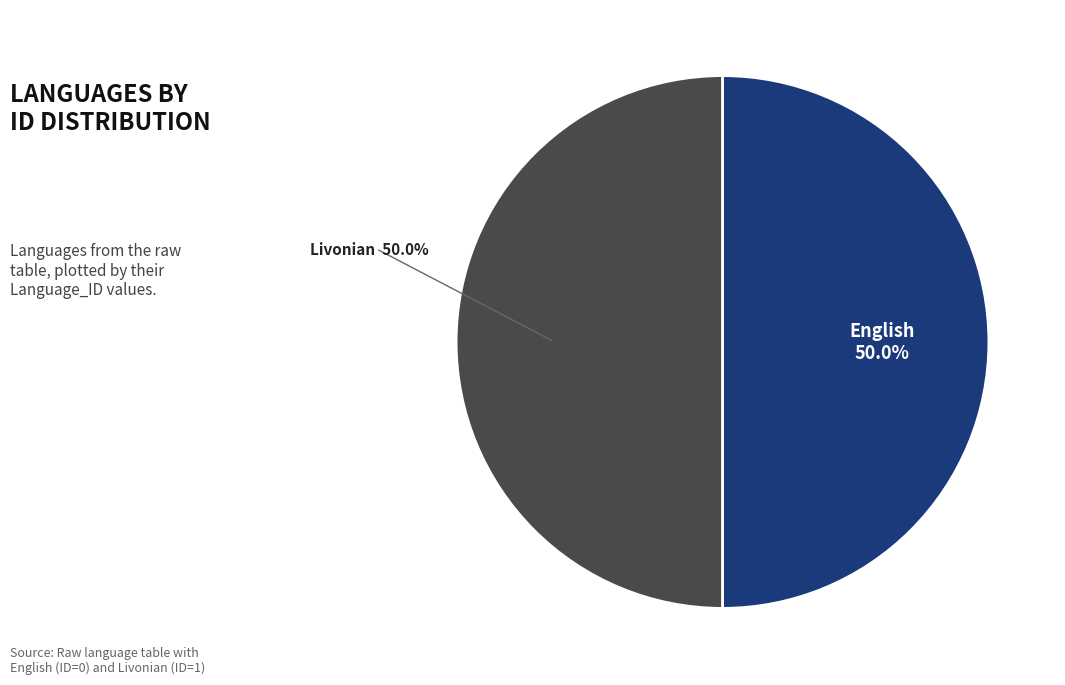

What is the ratio of the value at English to the value at Livonian?

1.0